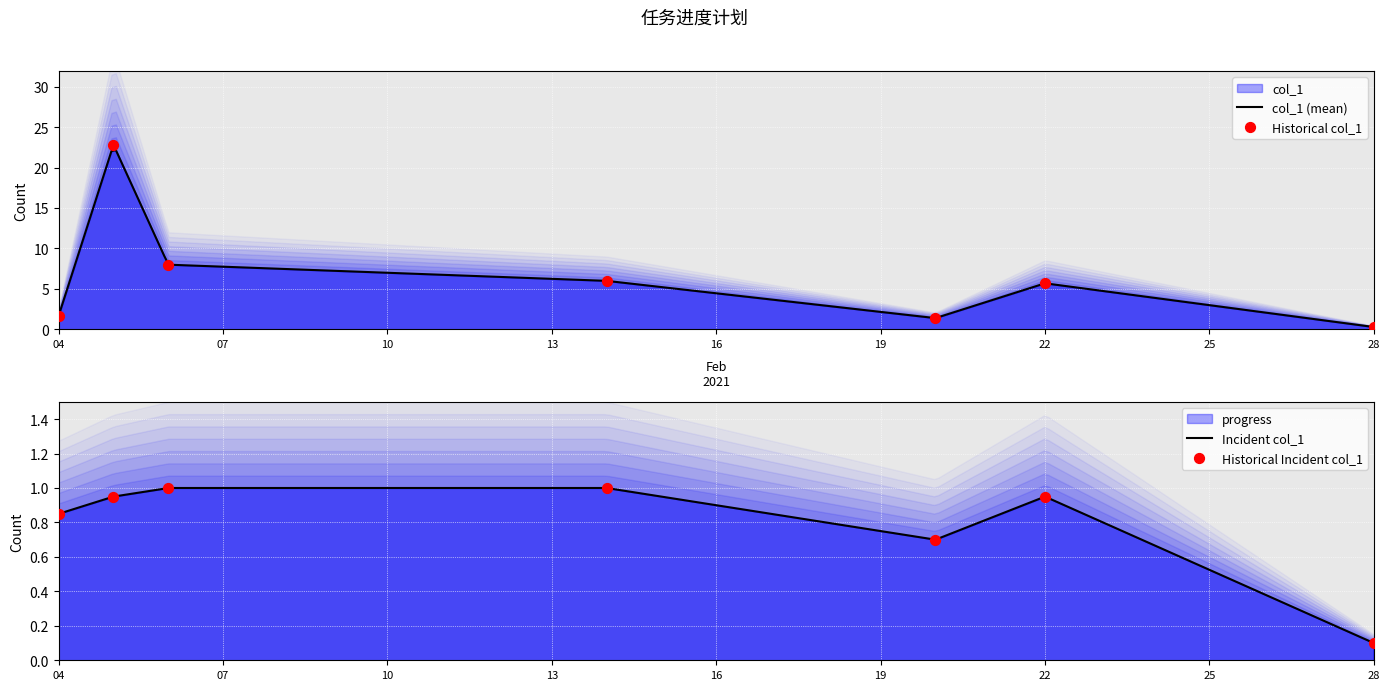

What is the change in value from 2021-02-05 to 2021-02-14?

-16.8